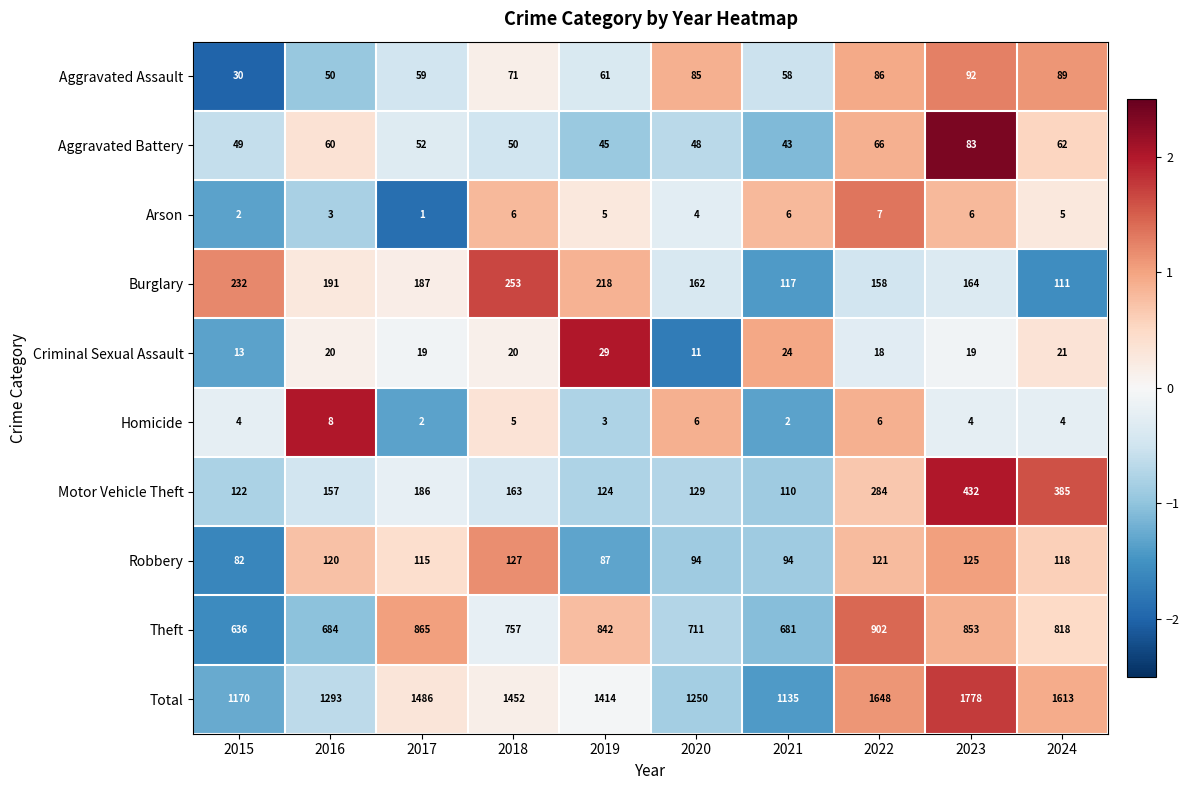

Which series changed the most between 2016 and 2019?

Theft